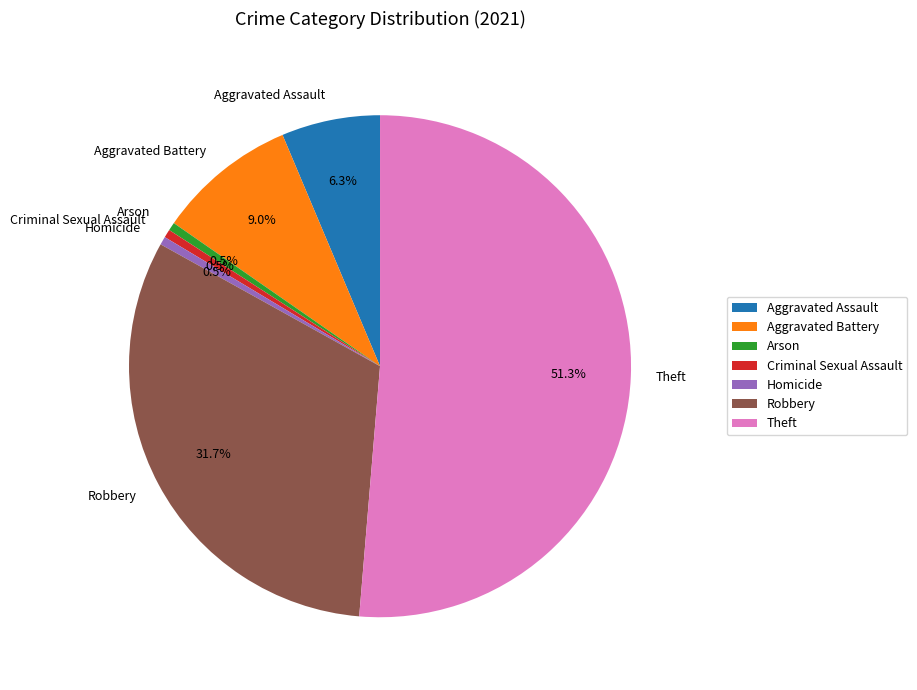

What is the largest slice in the pie chart?

Theft